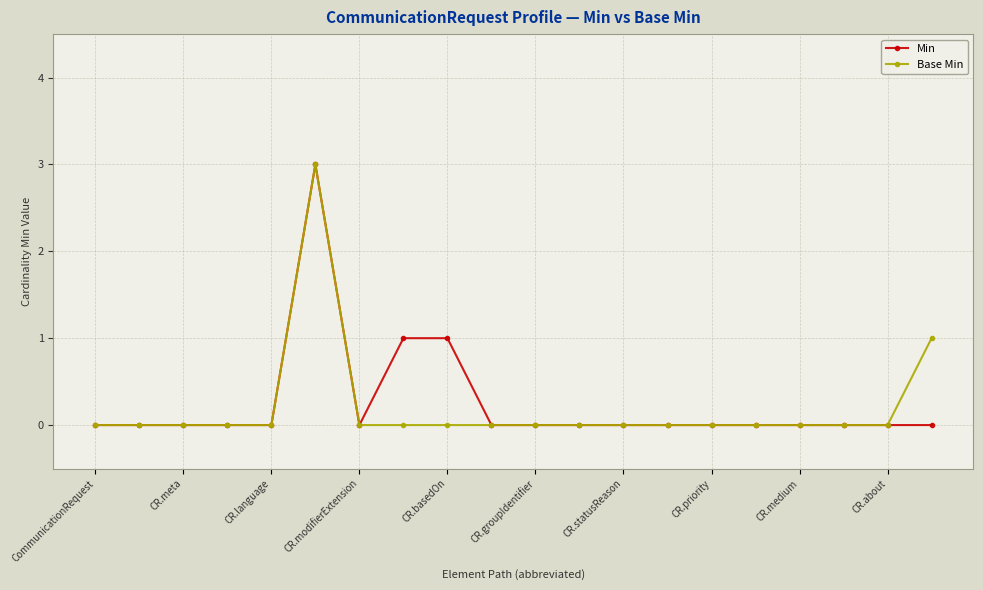

What is the maximum value shown in the chart?

3